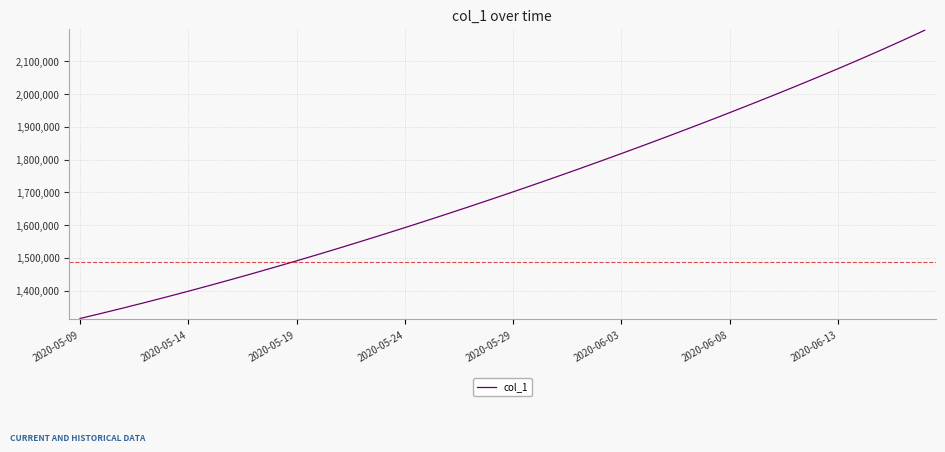

What is the greatest value displayed?

2195226.0